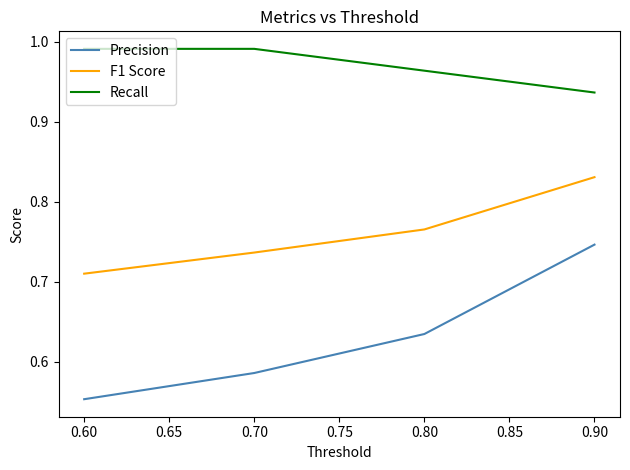

True or false: Precision and Recall intersect in this chart.

False